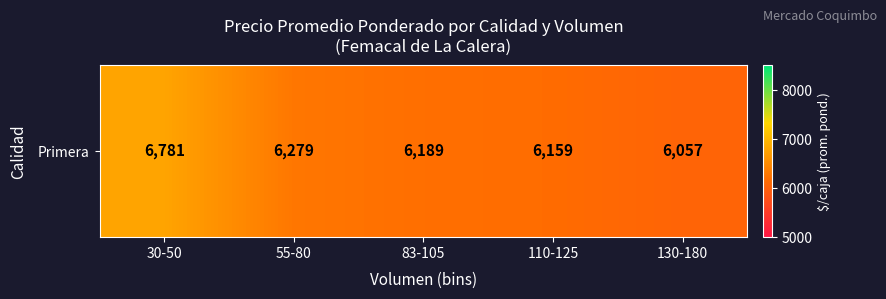

What is the sum of the values at 110-125 and 130-180?

12216.9